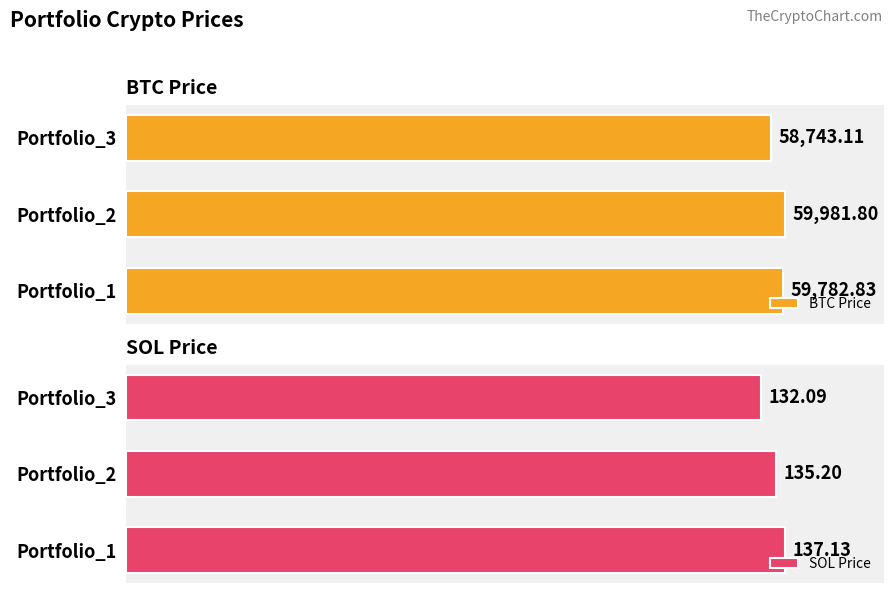

What is the maximum value shown in the chart?

59981.8